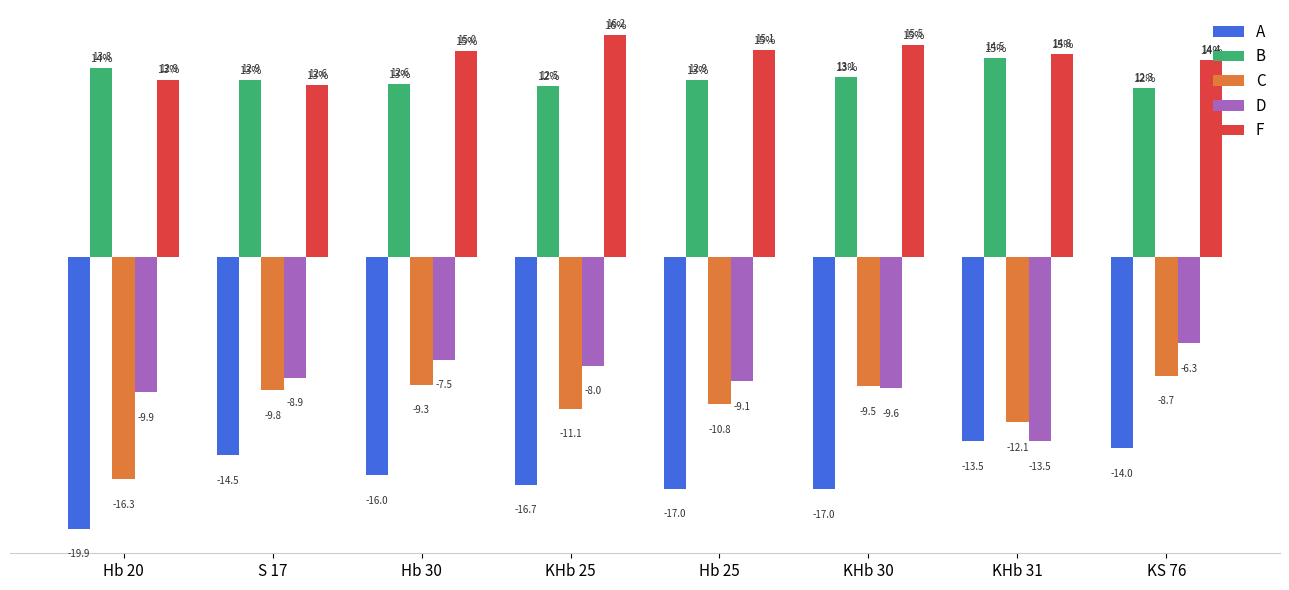

What is the approximate value of C at Hb 20?

-16.3